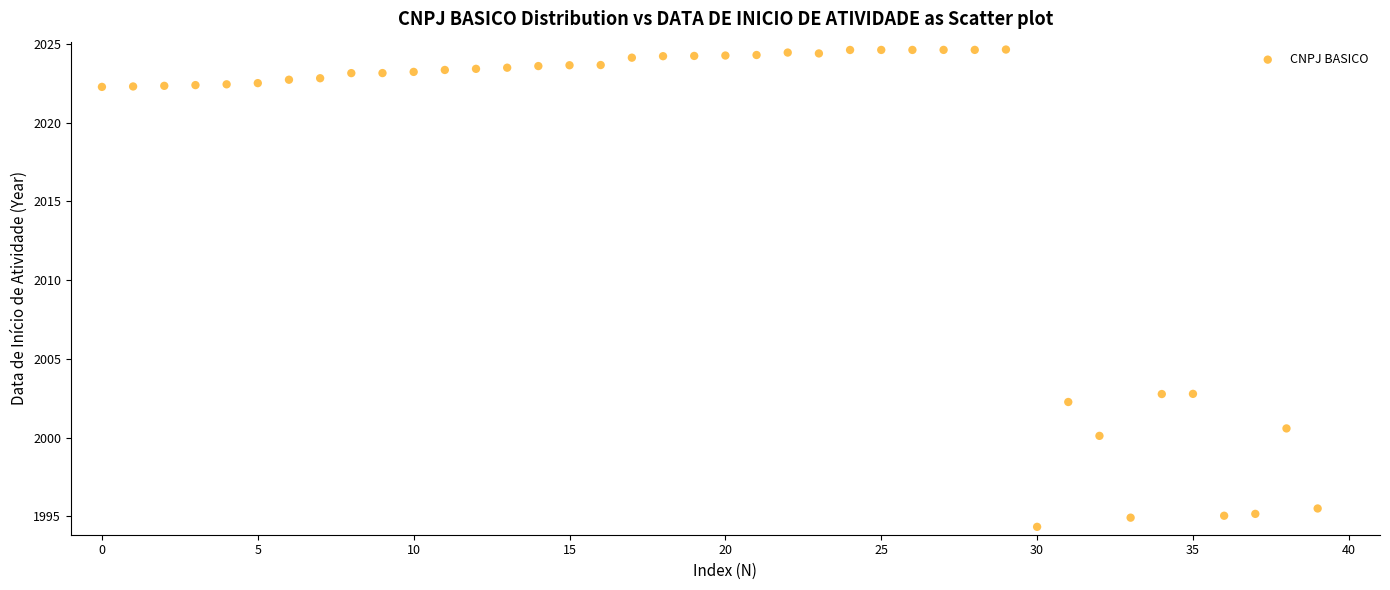

What is the range of Y values (max minus min)?

30.3